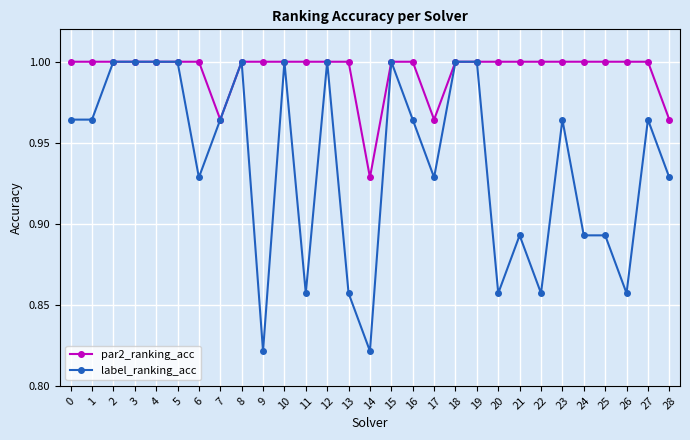

At 9, list the series in order from largest to smallest.

par2_ranking_acc, label_ranking_acc